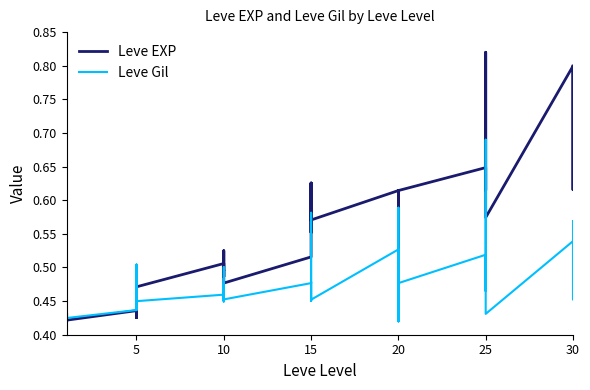

At 10, list the series in order from smallest to largest.

Leve Gil, Leve EXP